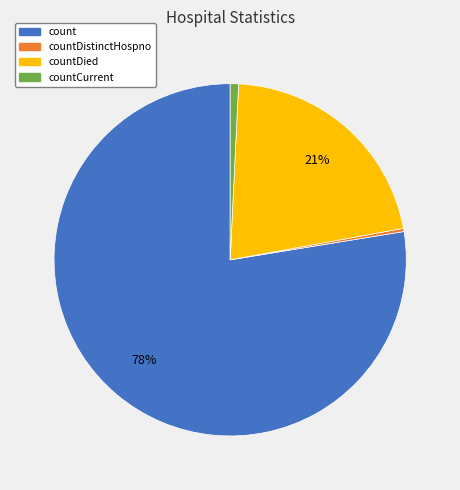

Which has a higher value, countDistinctHospno or count?

count